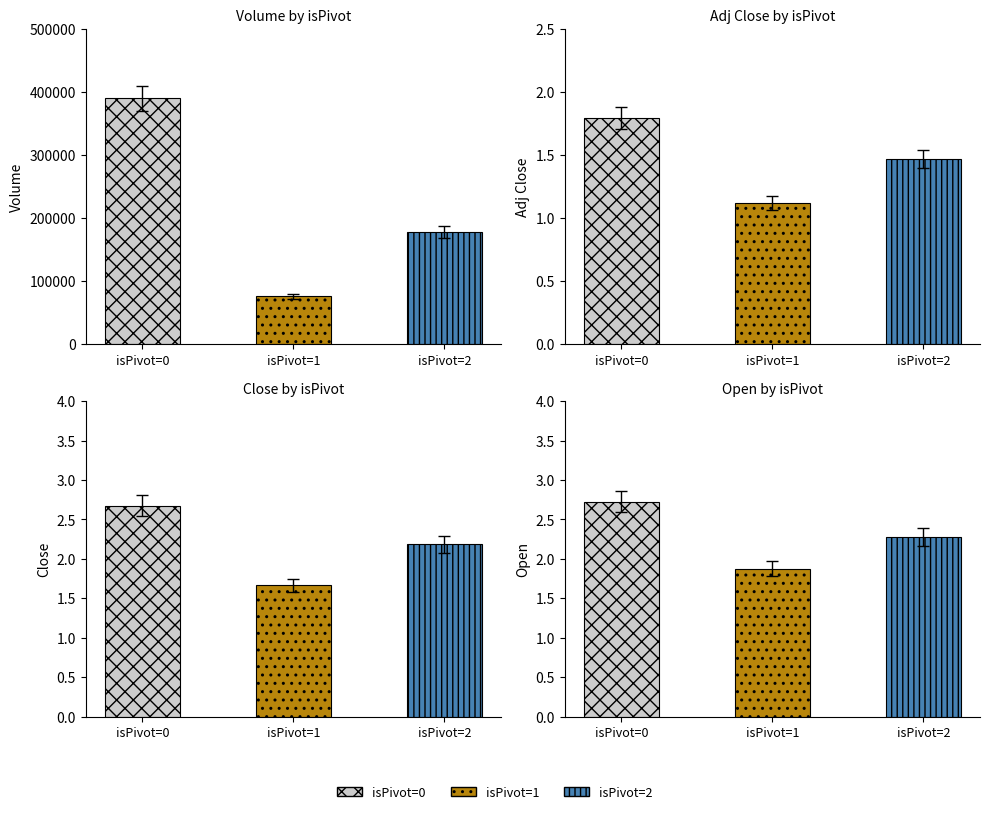

Does the chart contain stacked bars?

No